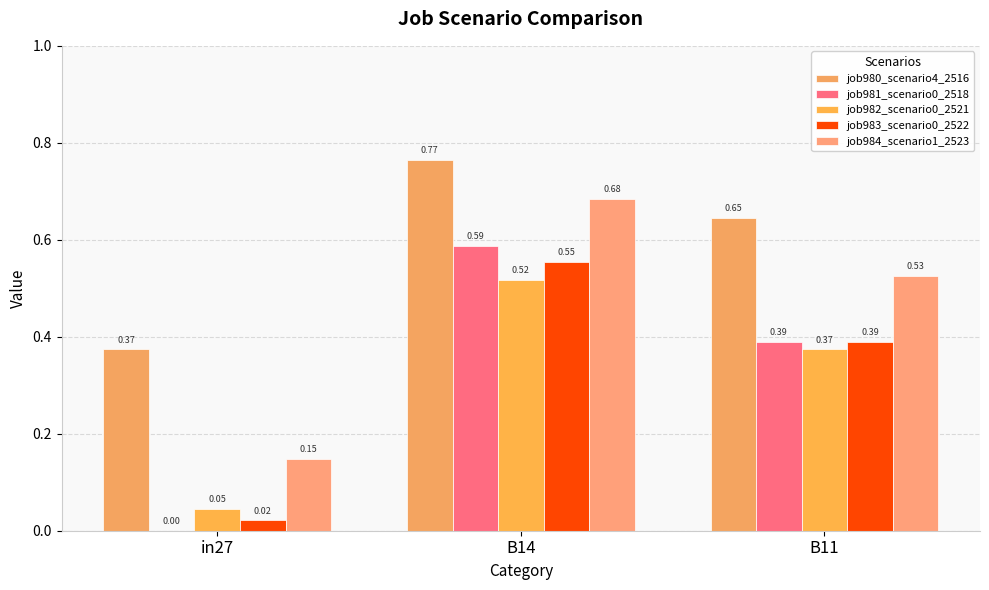

Which has a higher value, B11 or in27?

B11